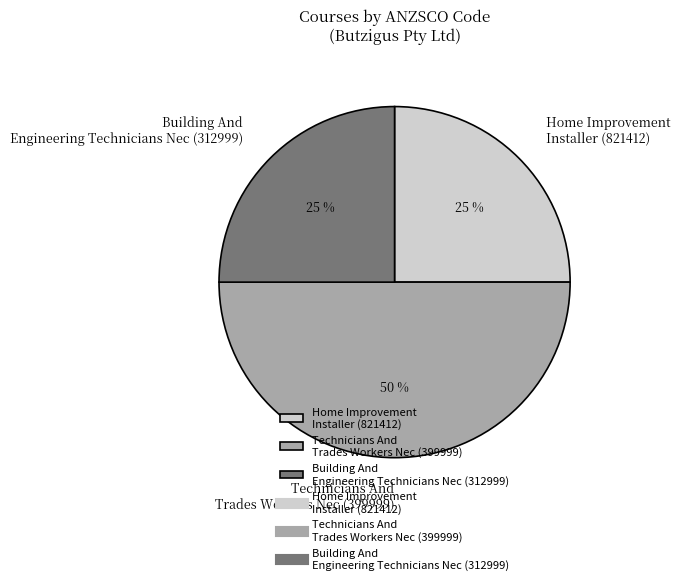

To the nearest percent, what percentage of the pie is Home Improvement Installer (821412)?

25%